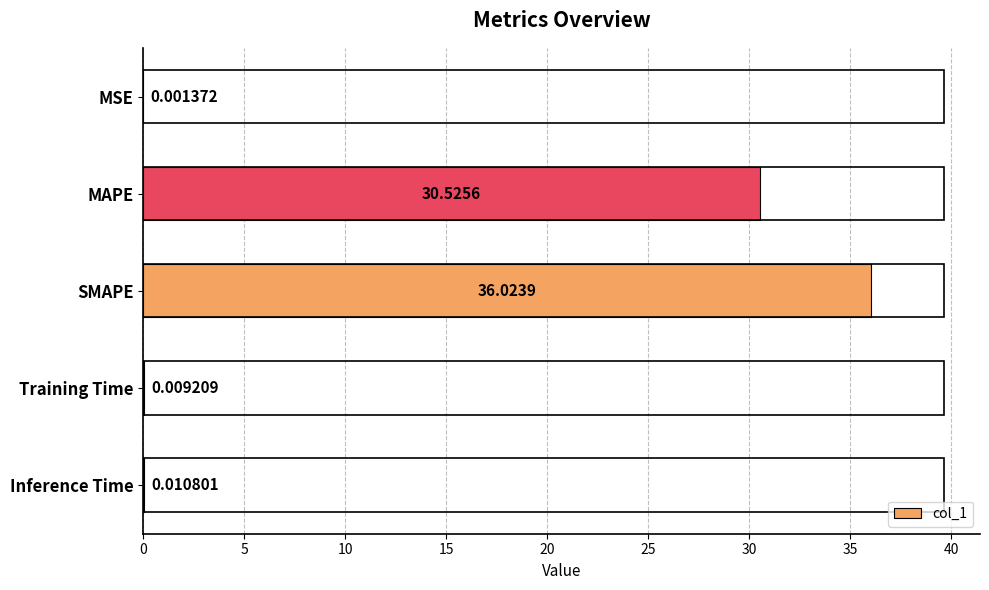

What is the maximum value shown in the chart?

36.0